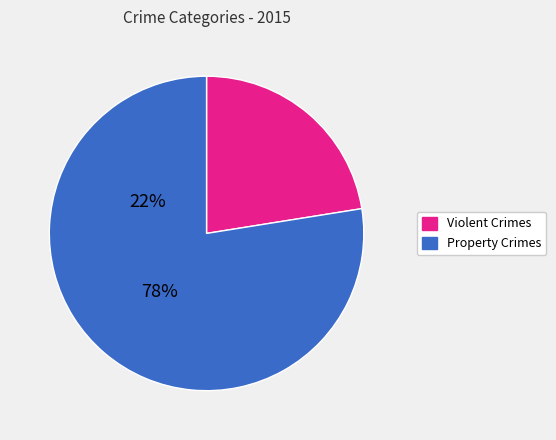

Between Violent Crimes and Property Crimes, which is larger?

Property Crimes